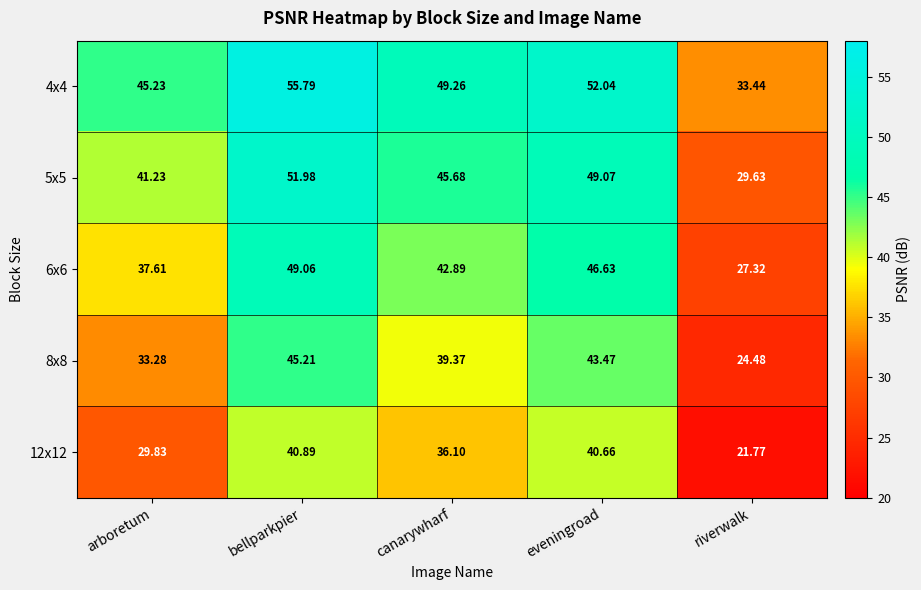

Is the value of 4x4 at riverwalk greater than the value of 6x6 at eveningroad?

No